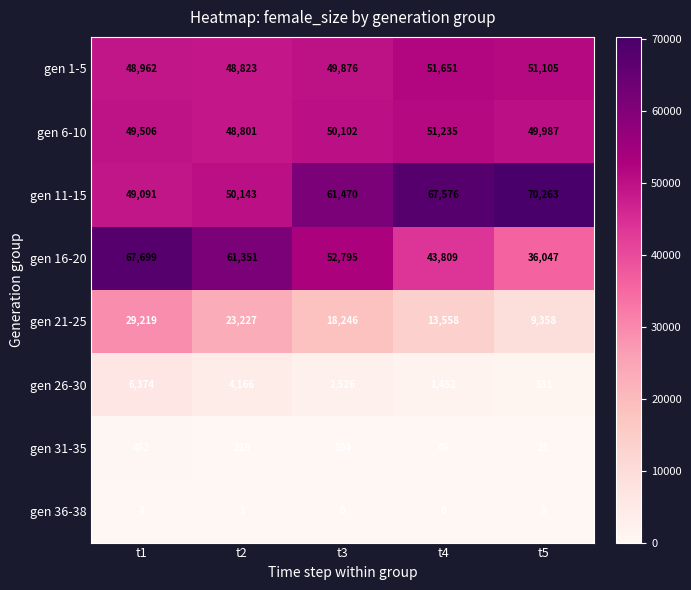

True or false: gen 31-35 has a value of 104 at t3.

True